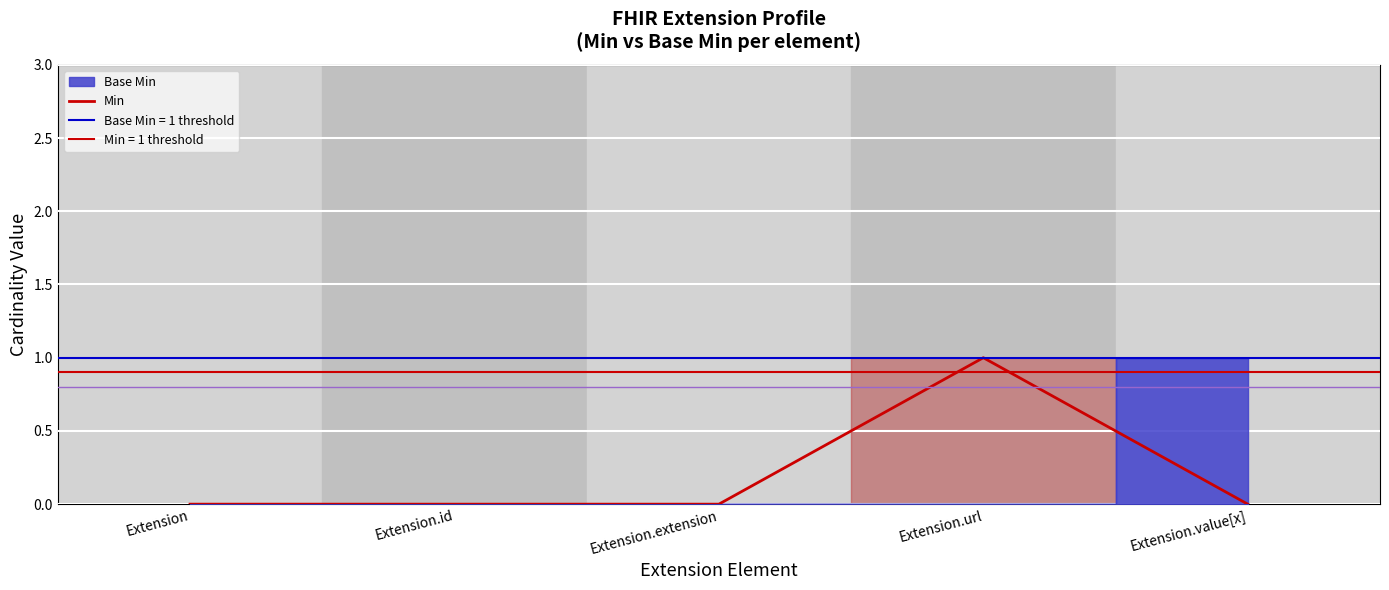

Rank the categories by value from highest to lowest.

Extension.url, Extension, Extension.id, Extension.extension, Extension.value[x]